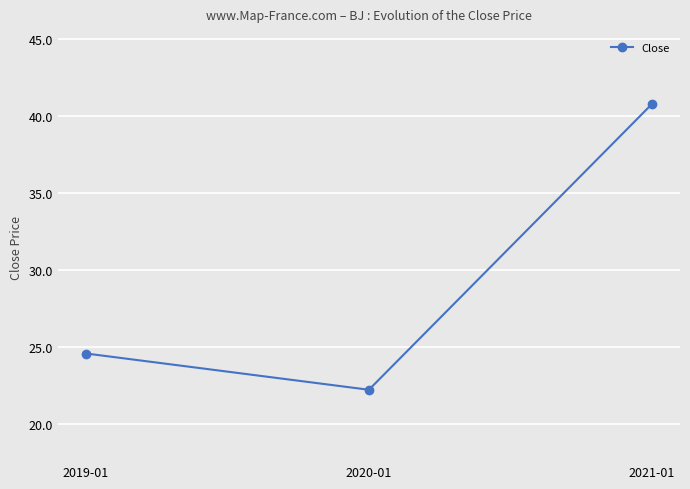

Reading left to right, list all the values displayed in this chart.

2019-01=24.6	2020-01=22.2	2021-01=40.8